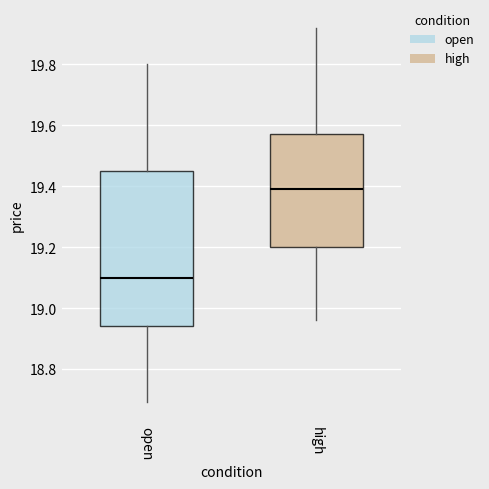

Comparing the boxes themselves (not the whiskers), which one is the tallest?

open